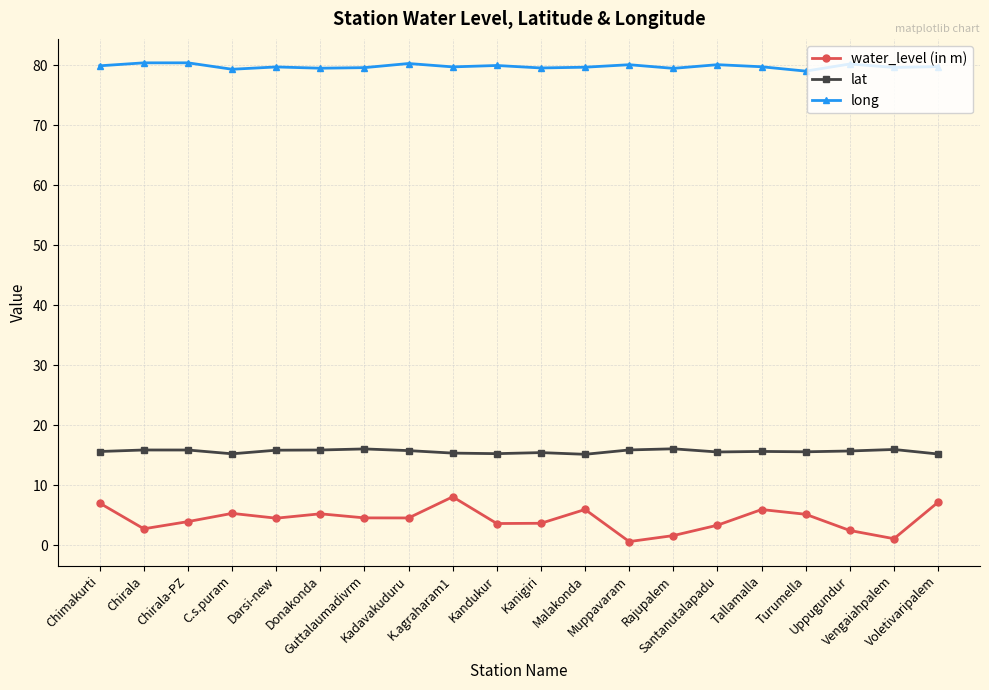

What is the label of the 19th point from the right?

Chirala